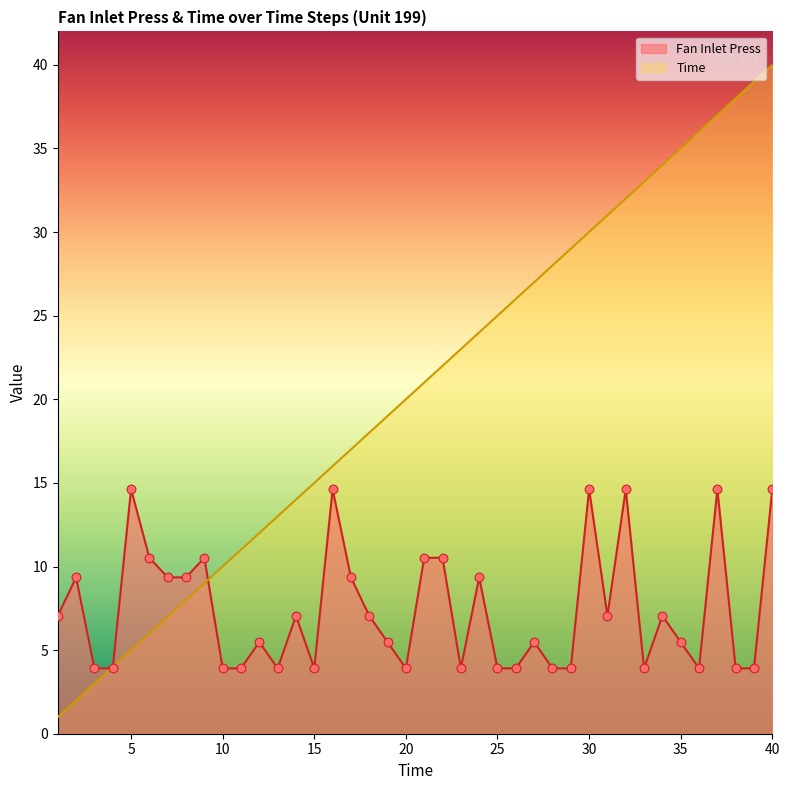

At how many categories does at least one series exceed 26?

14